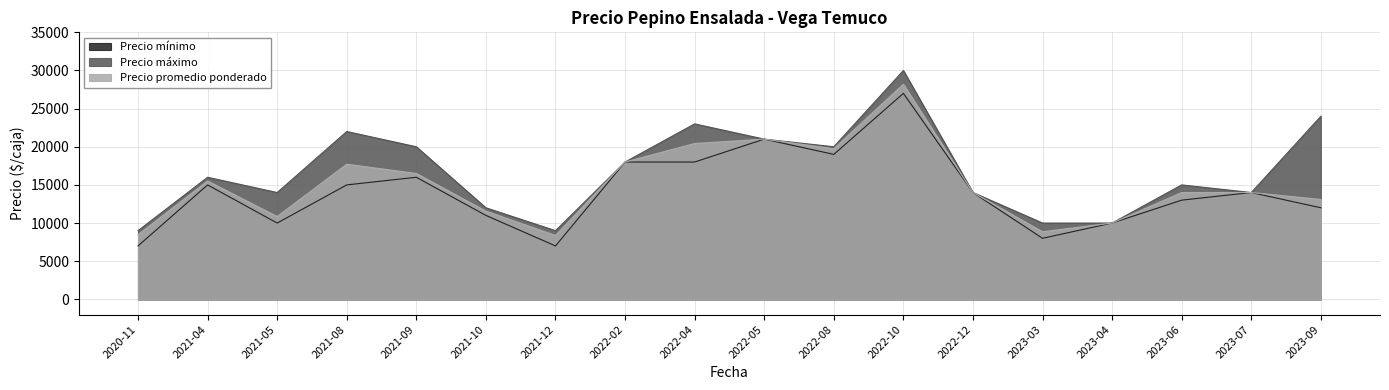

What is the value of the Precio máximo point at the 18th from the left?

24000